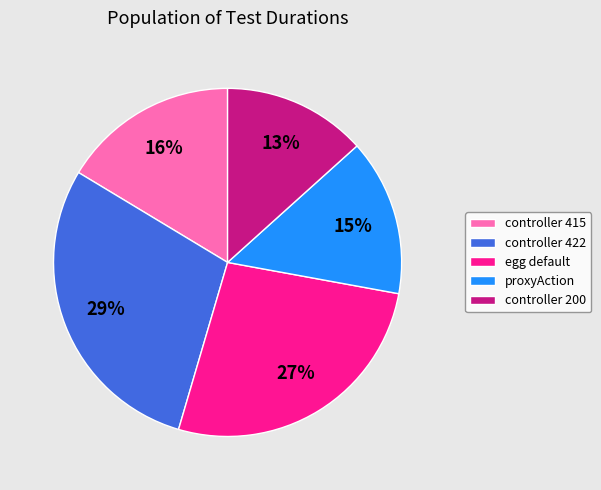

What is the largest slice in the pie chart?

controller 422